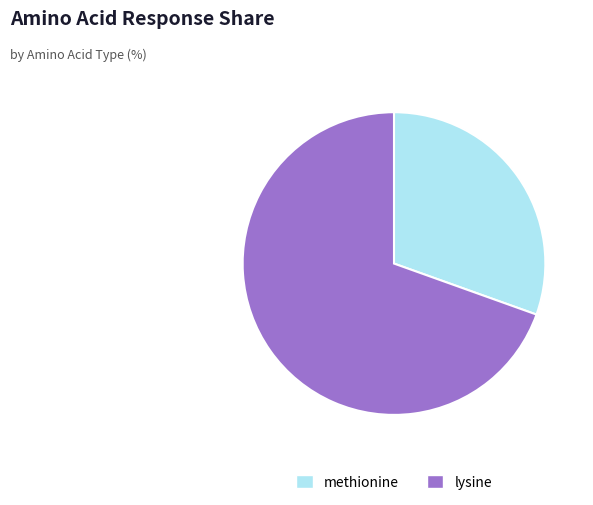

What is the largest slice in the pie chart?

lysine